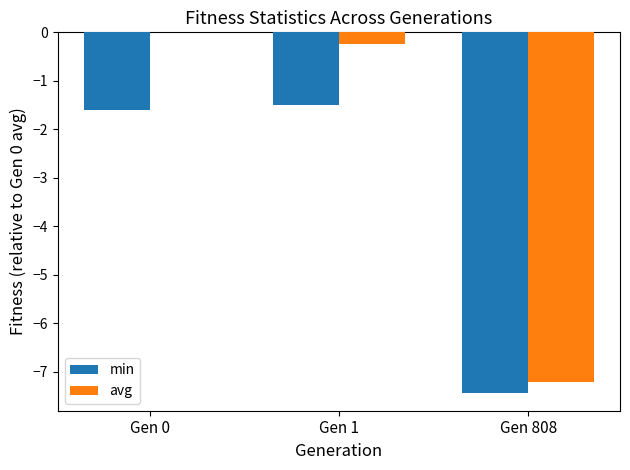

Is the value of avg at Gen 1 greater than the value of min at Gen 0?

Yes